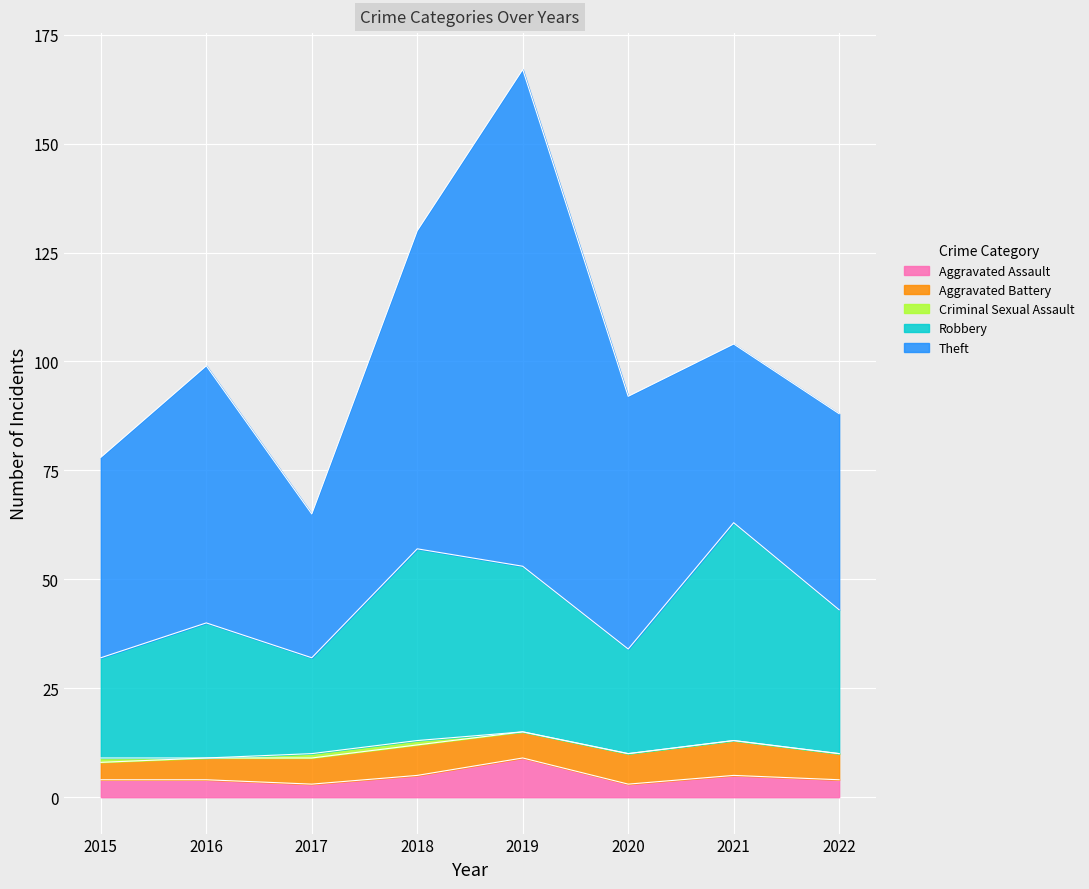

Reading left to right, list all the values displayed in this chart.

Aggravated Assault: 2015=4	2016=4	2017=3	2018=5	2019=9	2020=3	2021=5	2022=4
Aggravated Battery: 2015=4	2016=5	2017=6	2018=7	2019=6	2020=7	2021=8	2022=6
Criminal Sexual Assault: 2015=1	2016=0	2017=1	2018=1	2019=0	2020=0	2021=0	2022=0
Robbery: 2015=23	2016=31	2017=22	2018=44	2019=38	2020=24	2021=50	2022=33
Theft: 2015=46	2016=59	2017=33	2018=73	2019=114	2020=58	2021=41	2022=45